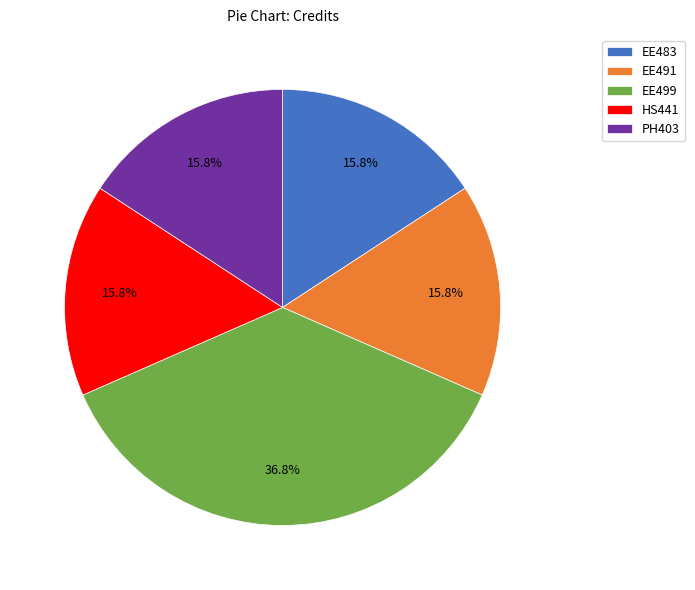

What percentage is the EE499 slice, to the nearest percent?

37%